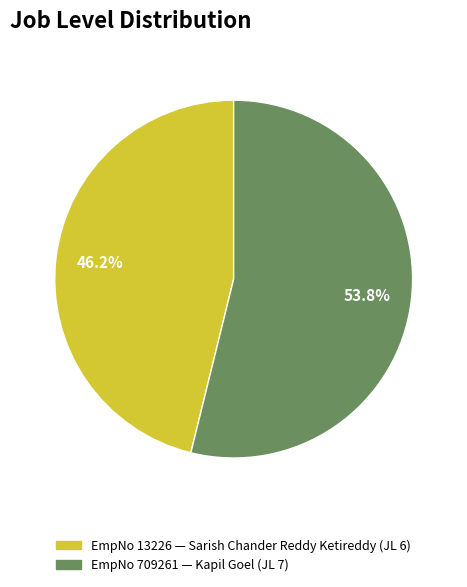

Is there a majority slice in this chart?

Yes